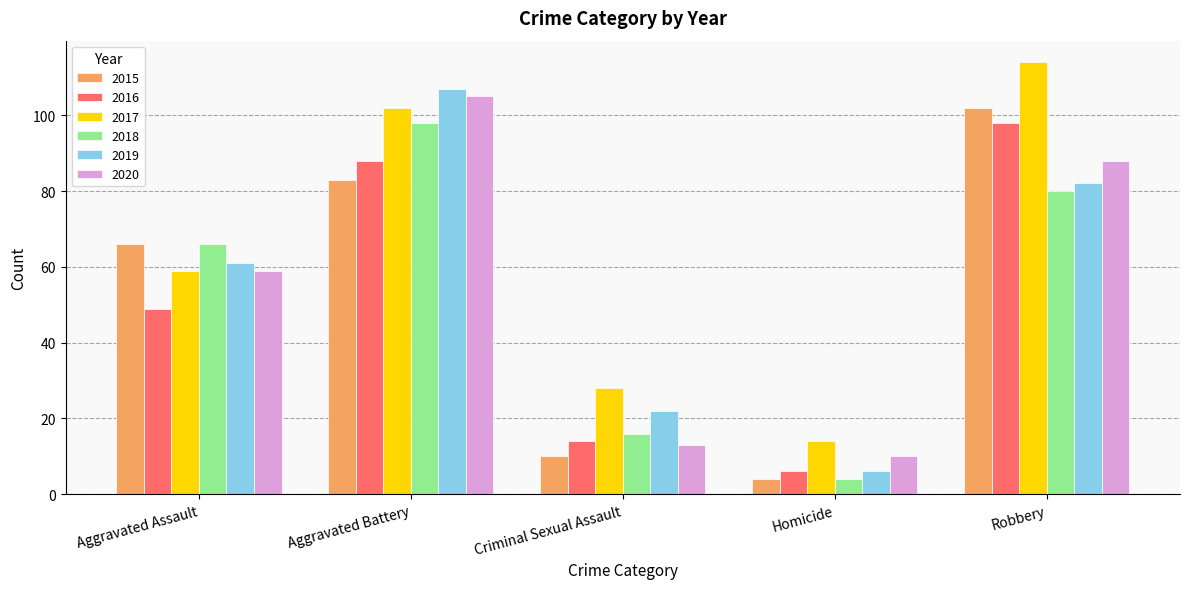

List the labels in order of 2015 value, largest first.

Robbery, Aggravated Battery, Aggravated Assault, Criminal Sexual Assault, Homicide